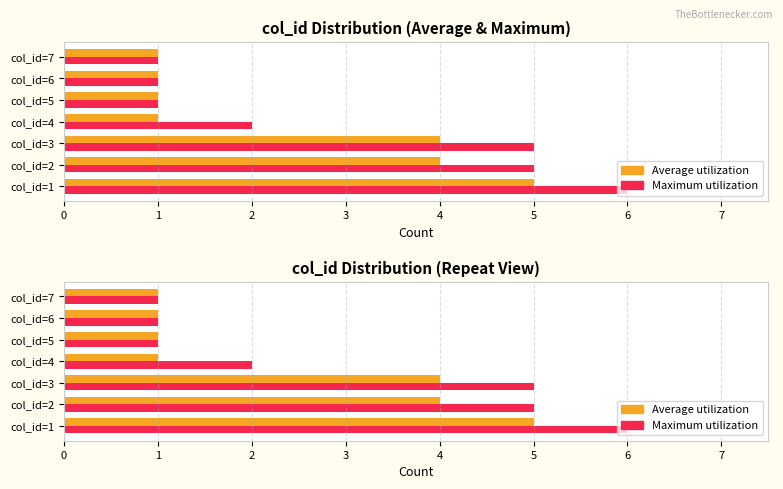

Reading left to right, what are all the values shown in this chart?

Average utilization: 5	4	4	1	1	1	1
Maximum utilization: 6	5	5	2	1	1	1